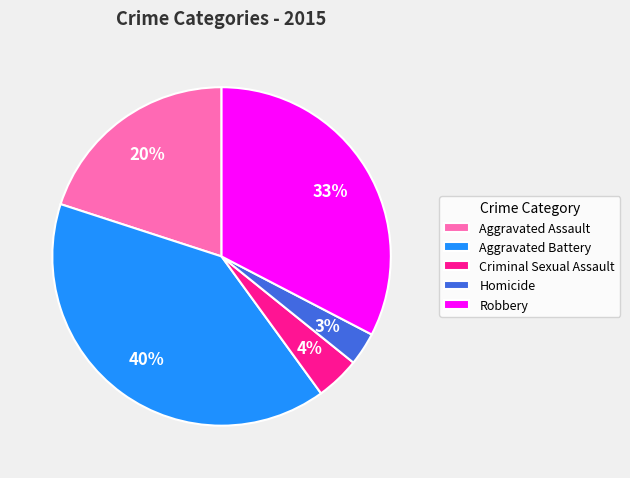

To the nearest percent, what is the average slice percentage?

20%